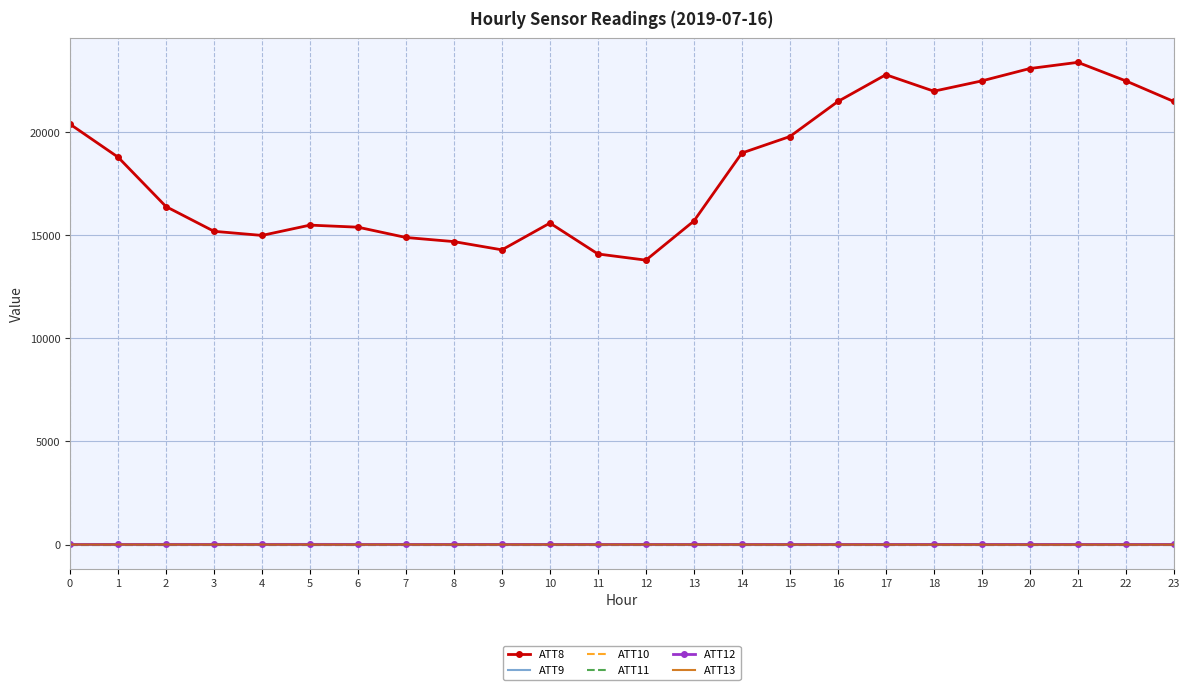

Where is the first local maximum for ATT9?

5